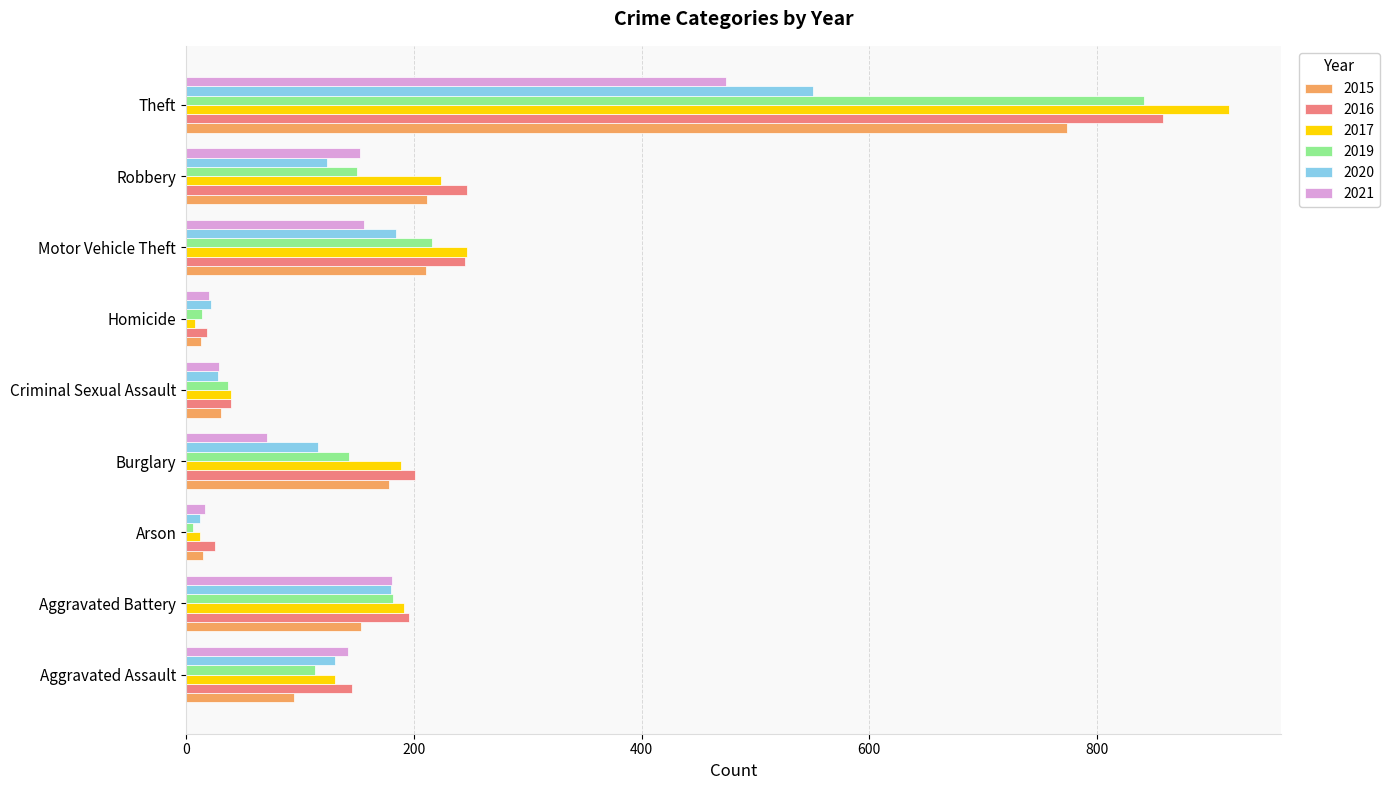

The 2016 series shows 39 at Criminal Sexual Assault. True or false?

True